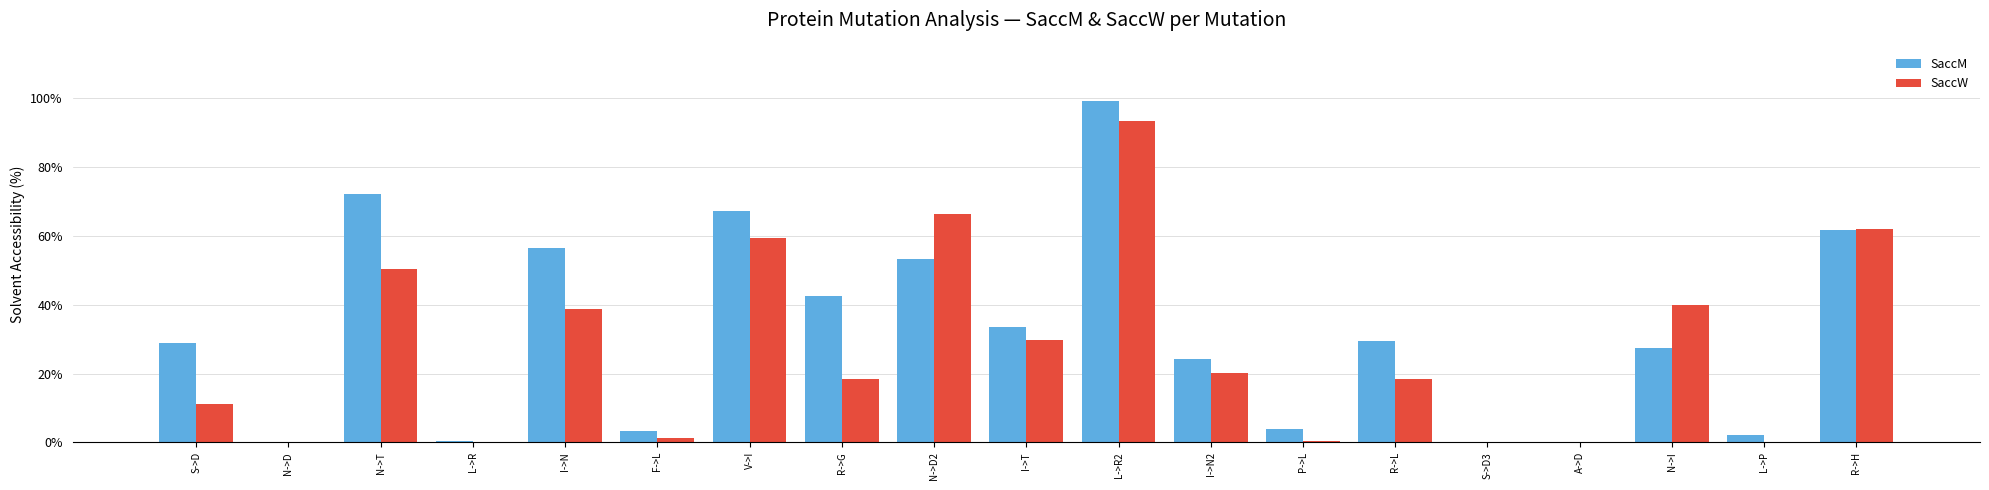

The SaccM series shows 42.7 at N->I. True or false?

False